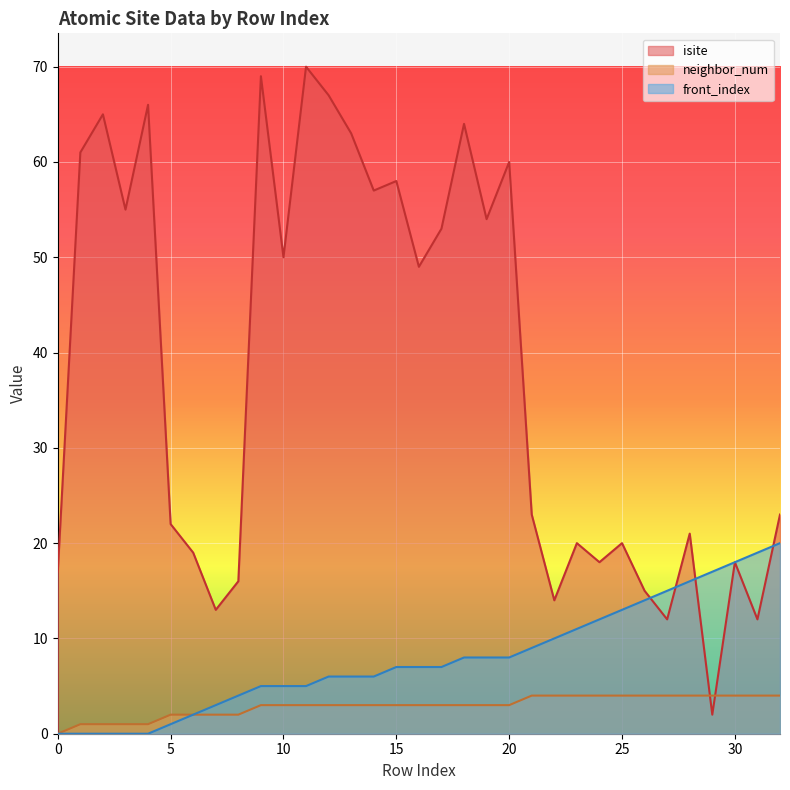

How many lines are shown in the chart?

3